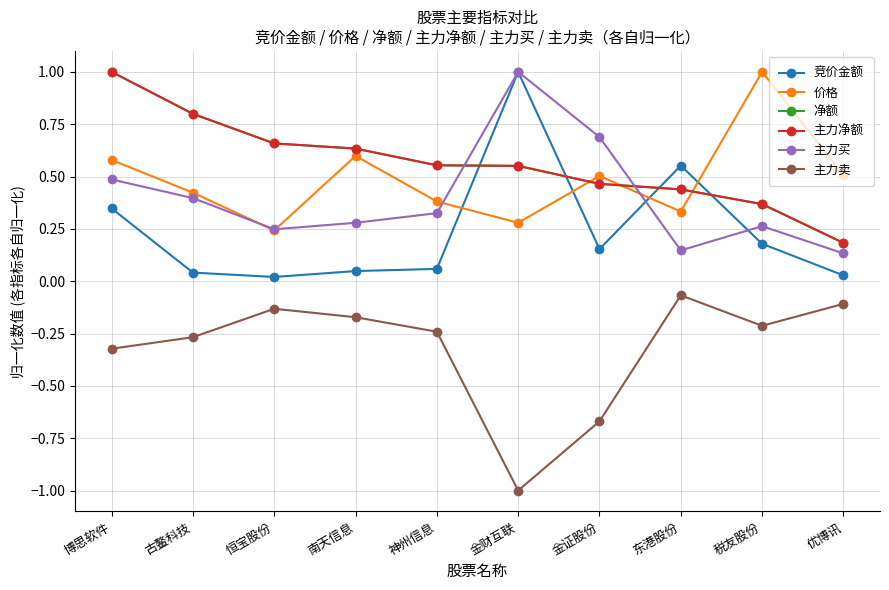

What is the spread (max minus min) of values at 博思软件?

1.3